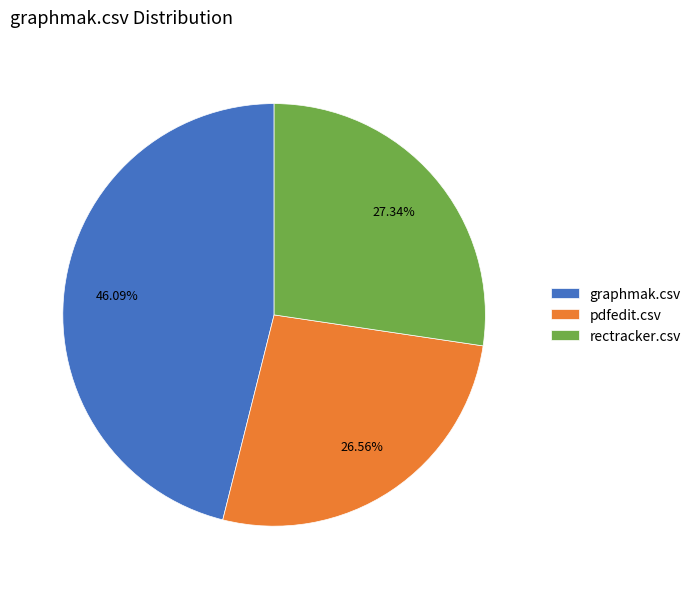

Which category has the smallest portion of the pie?

pdfedit.csv